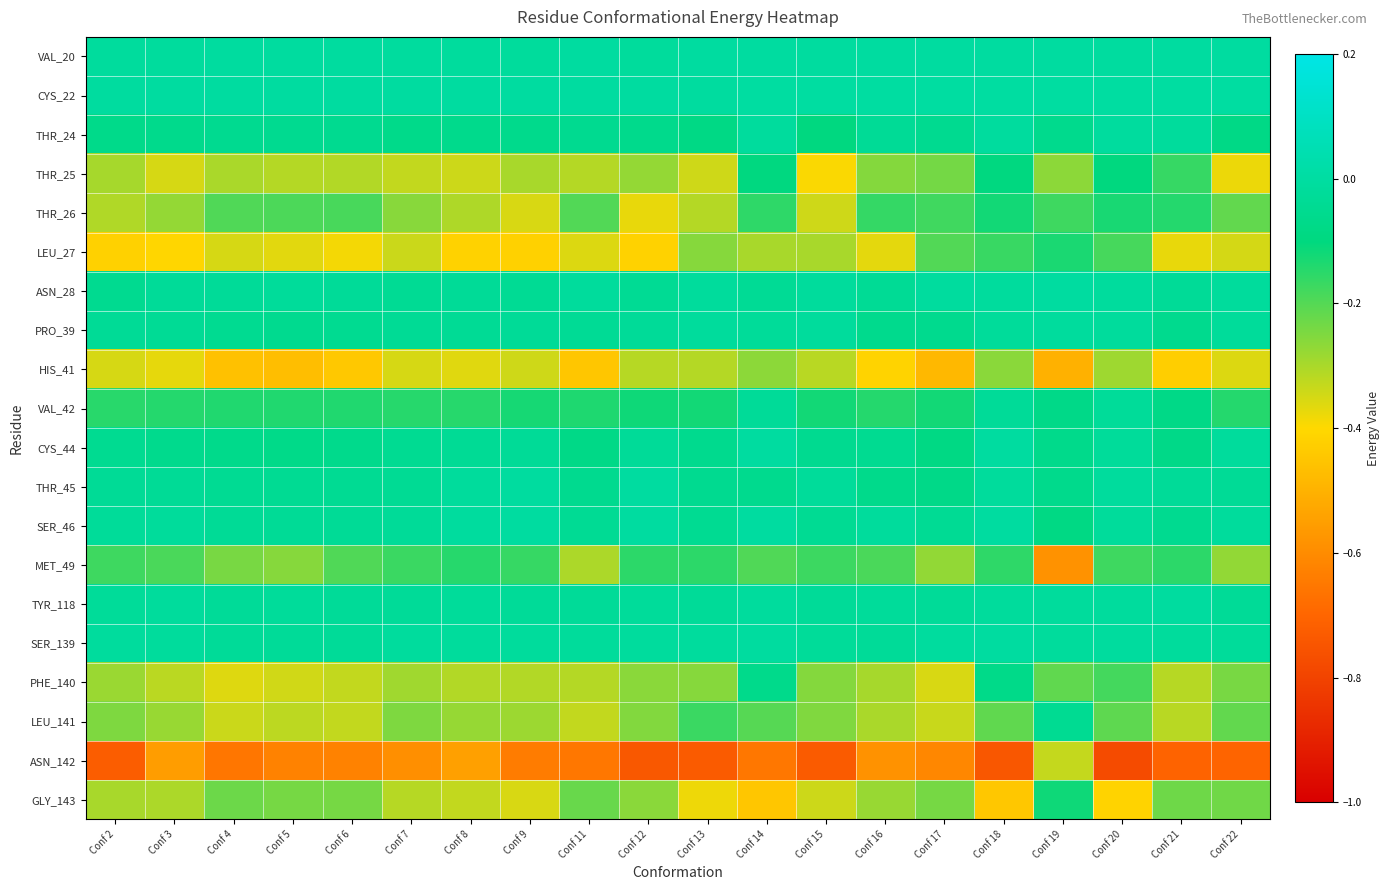

Which series has the largest range (max minus min)?

ASN_142